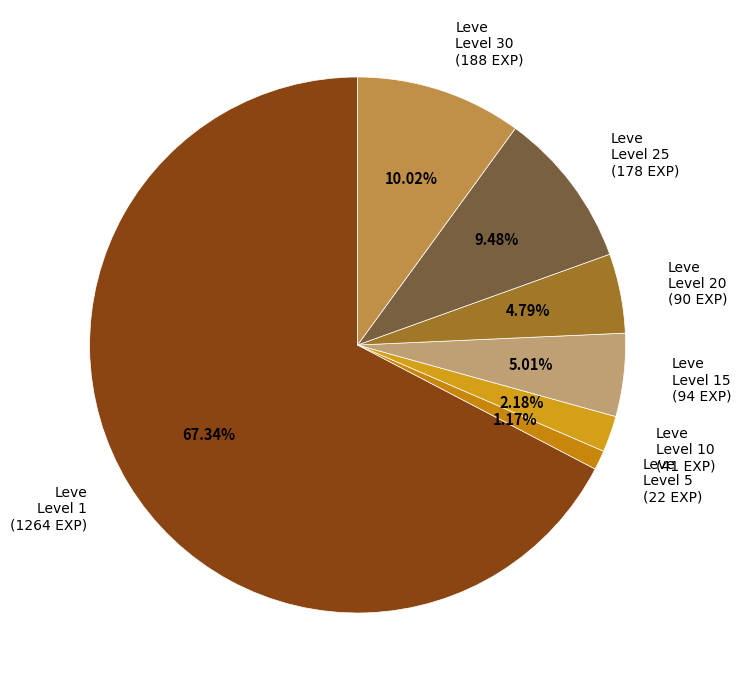

Is Leve Level 5 (22 EXP) the majority of the pie?

No